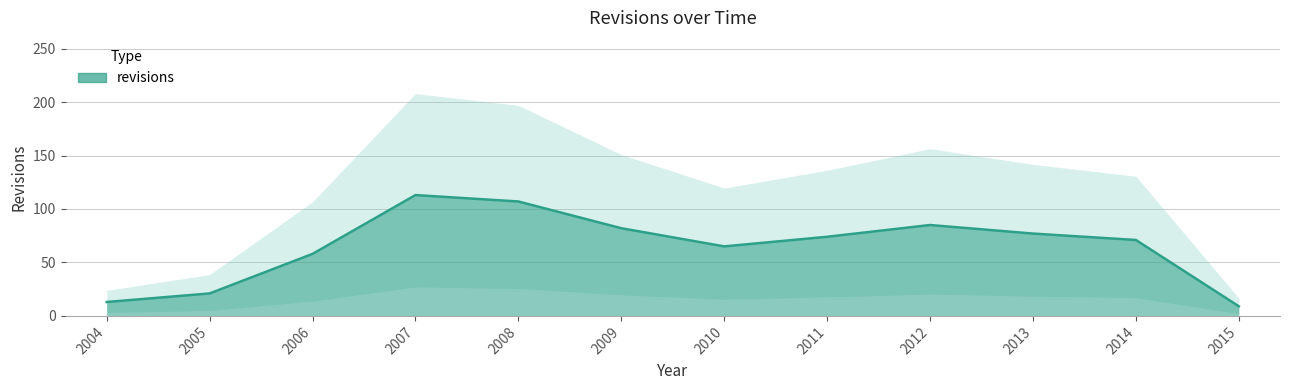

Where is the first local minimum?

2010